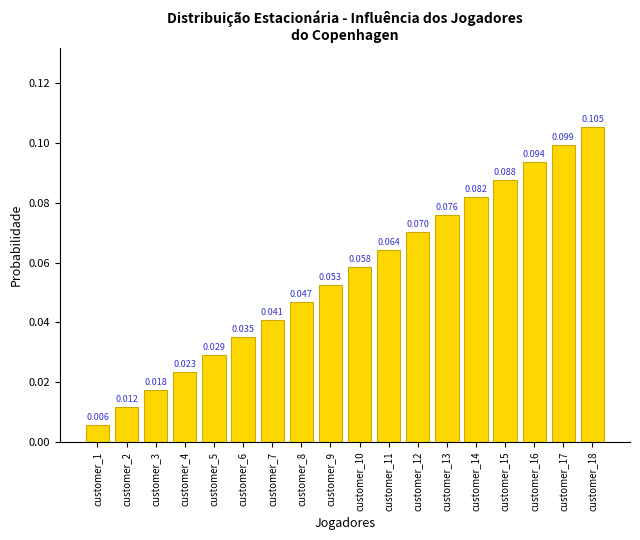

The value at customer_6 is 0.1. True or false?

False